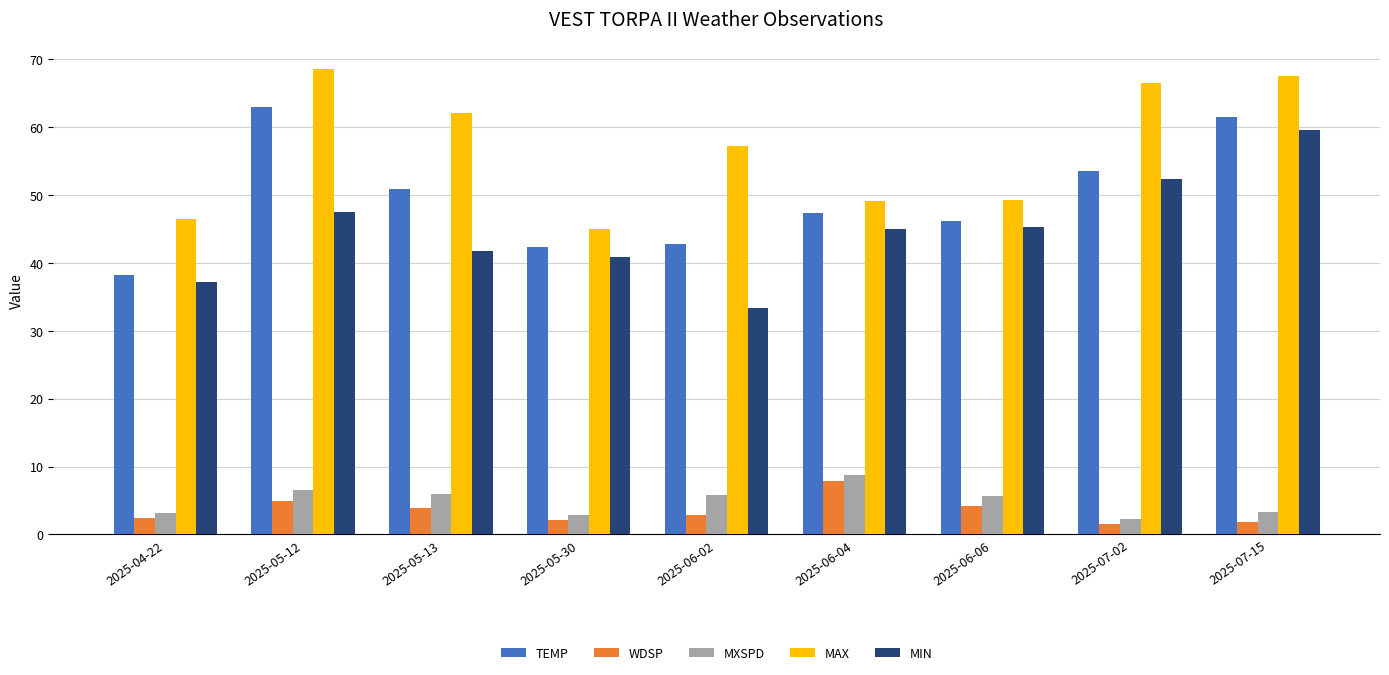

Rank the series at 2025-06-02 from lowest to highest value.

WDSP, MXSPD, MIN, TEMP, MAX